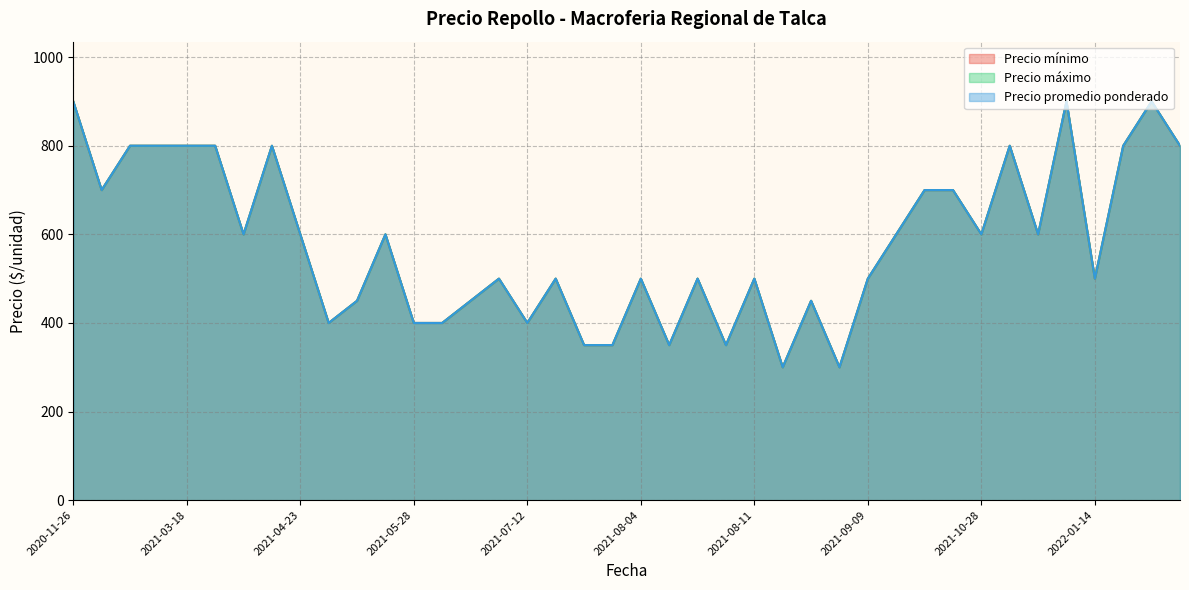

True or false: Precio máximo and Precio mínimo intersect in this chart.

False